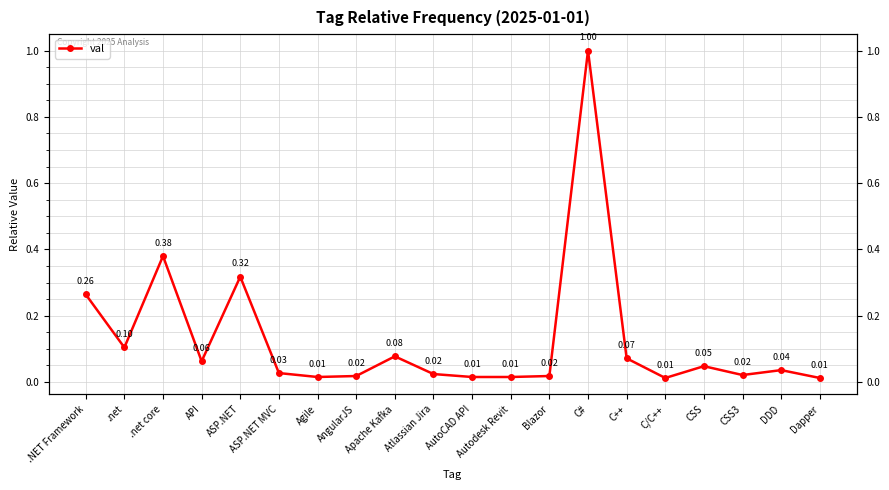

Which has a higher value, .NET Framework or C++?

.NET Framework